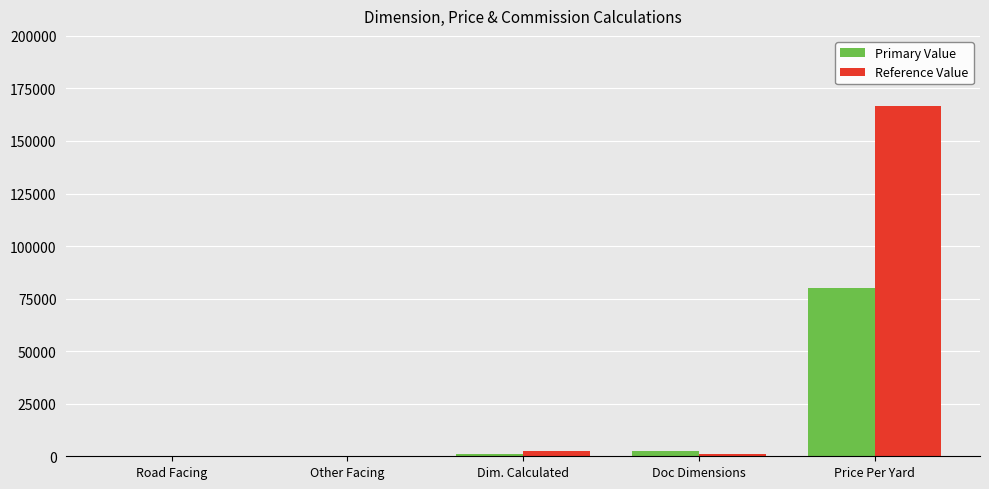

What is the sum of the Reference Value values at Doc Dimensions and Dim. Calculated?

3600